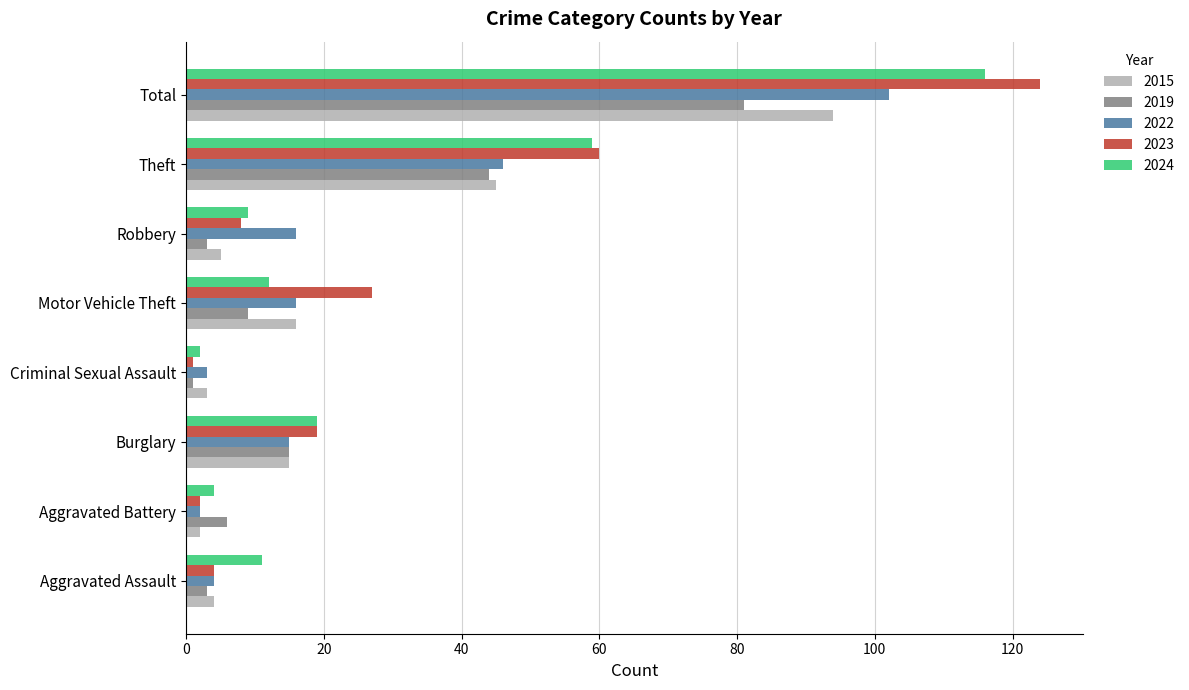

What are all the series names shown in the legend?

2015, 2019, 2022, 2023, 2024